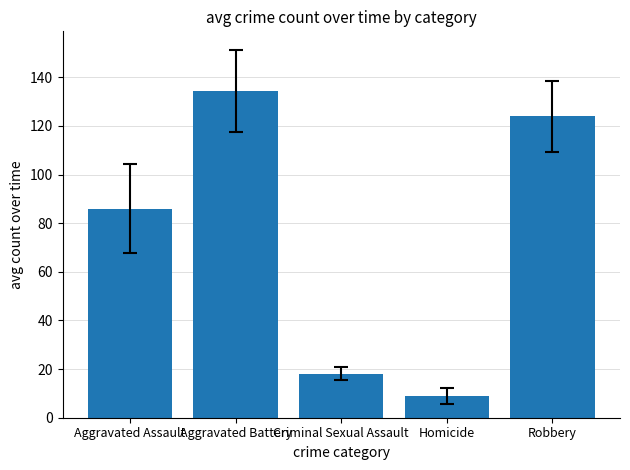

How many values are below 85?

2